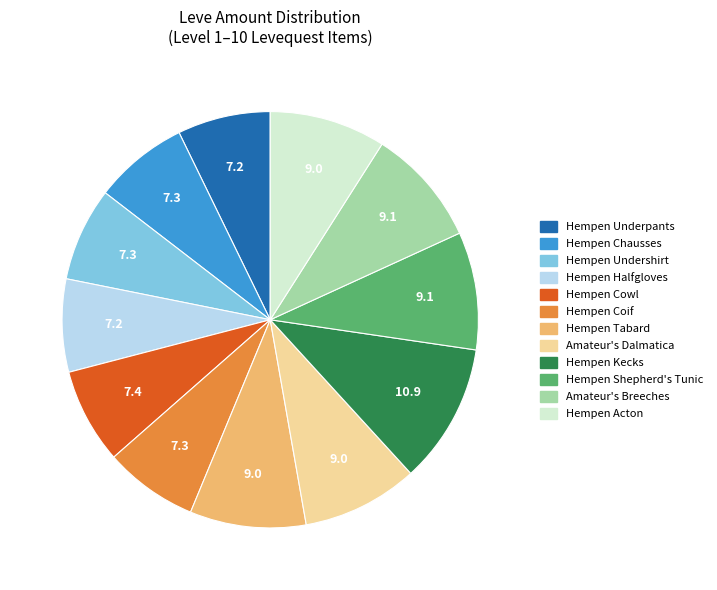

How many segments does this pie chart have?

12